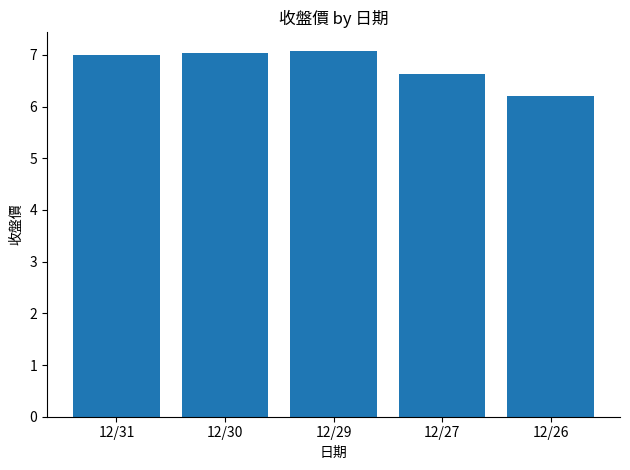

What is the smallest value displayed?

6.2